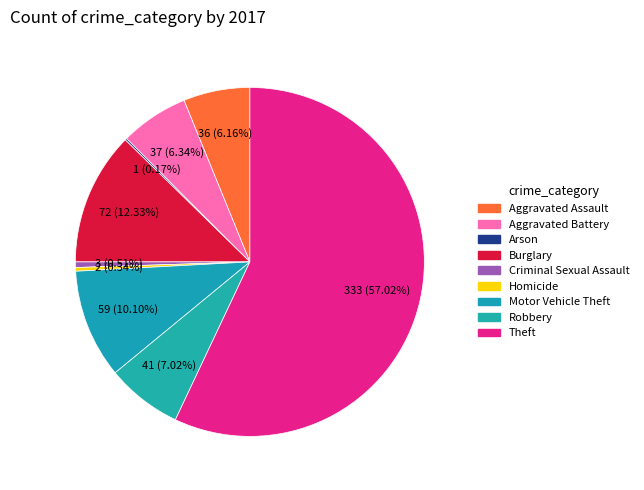

What is the total percentage of Theft and Aggravated Assault?

63.2%